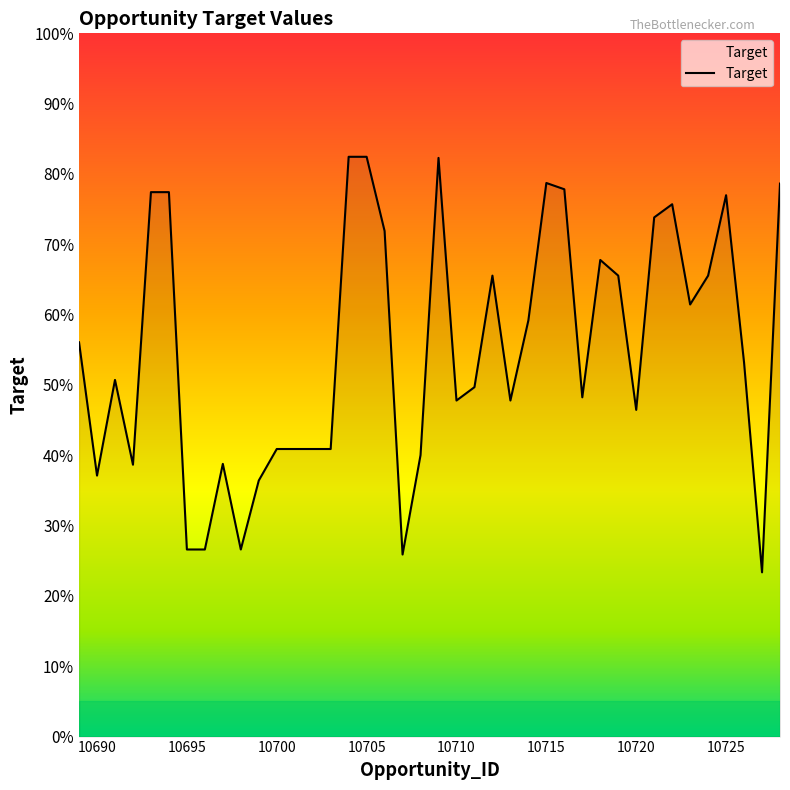

What is the sum of all values?

22.0